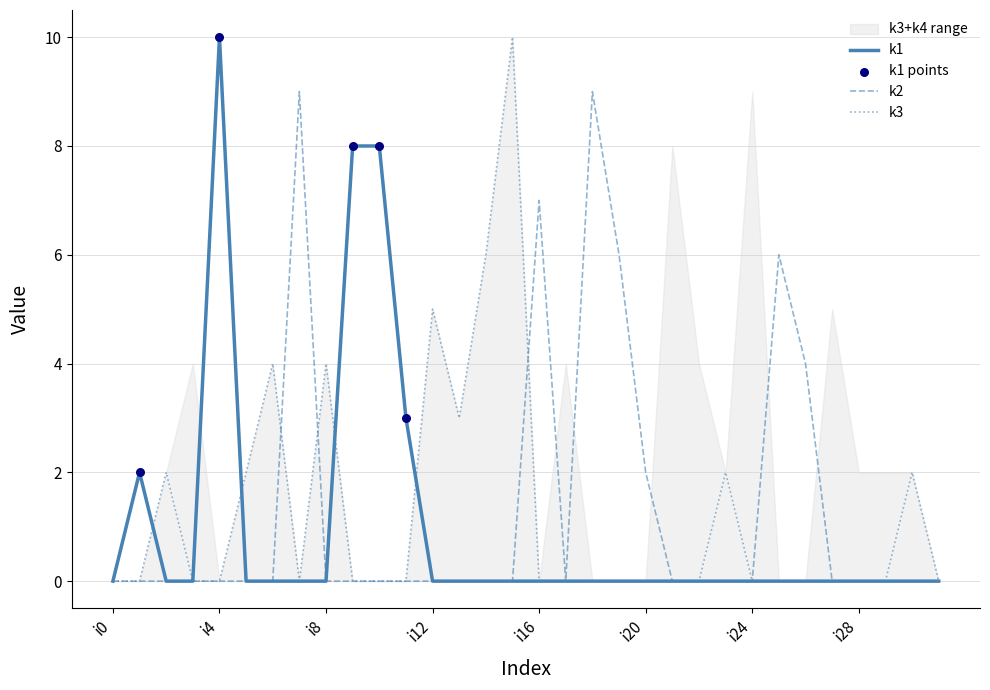

What is the total value across all series at i6?

4